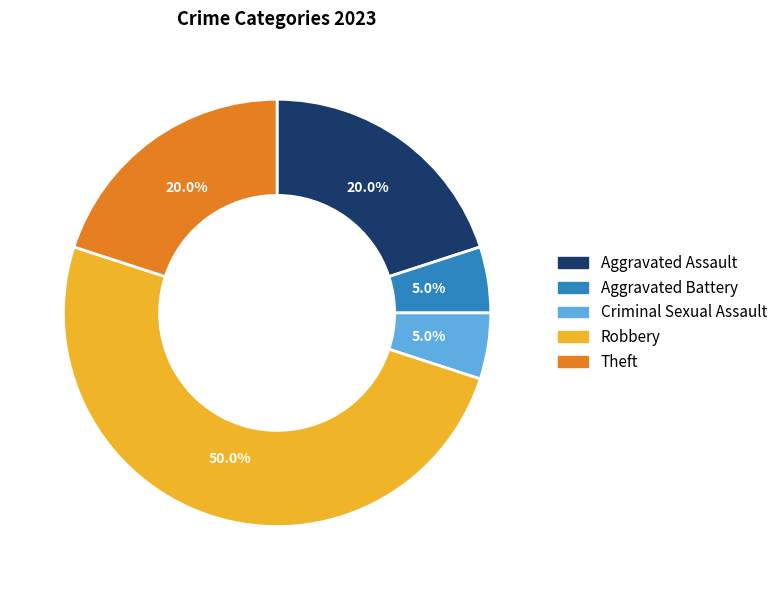

To the nearest percent, what percentage of the pie is Aggravated Battery?

5%